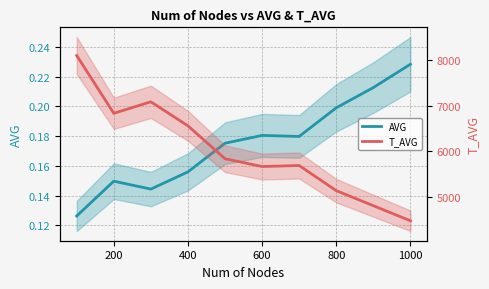

The value of T_AVG at 9 is 4480.0. True or false?

True